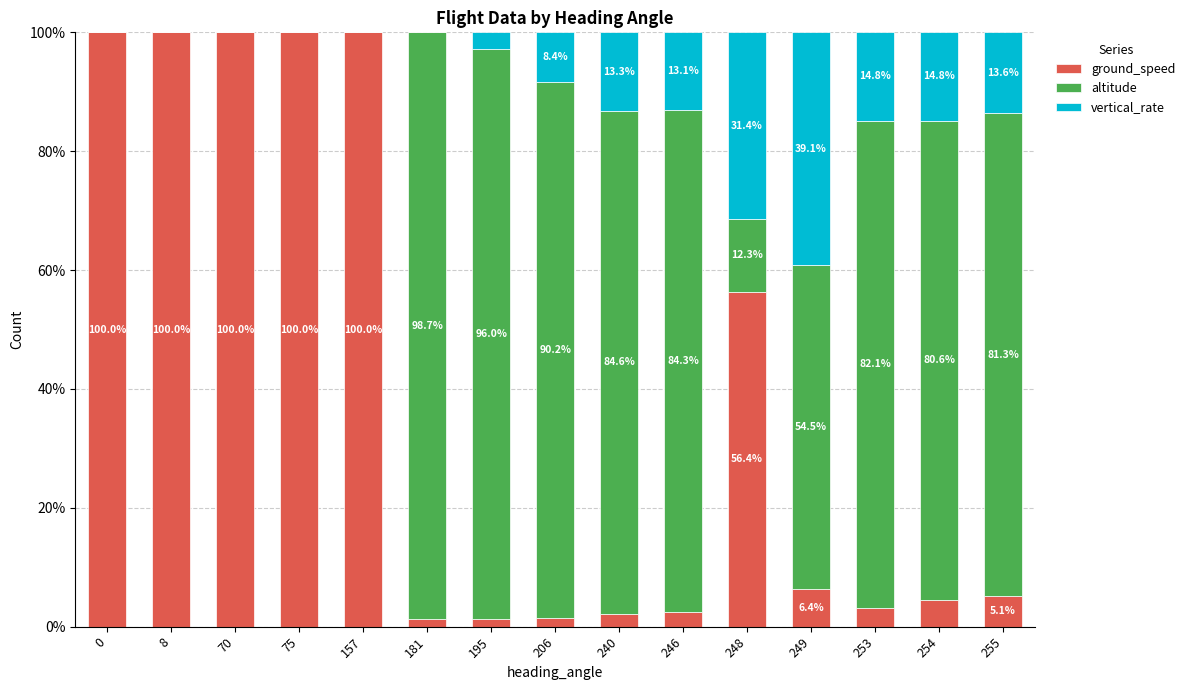

Is it true that ground_speed equals 158.3 at 75?

False